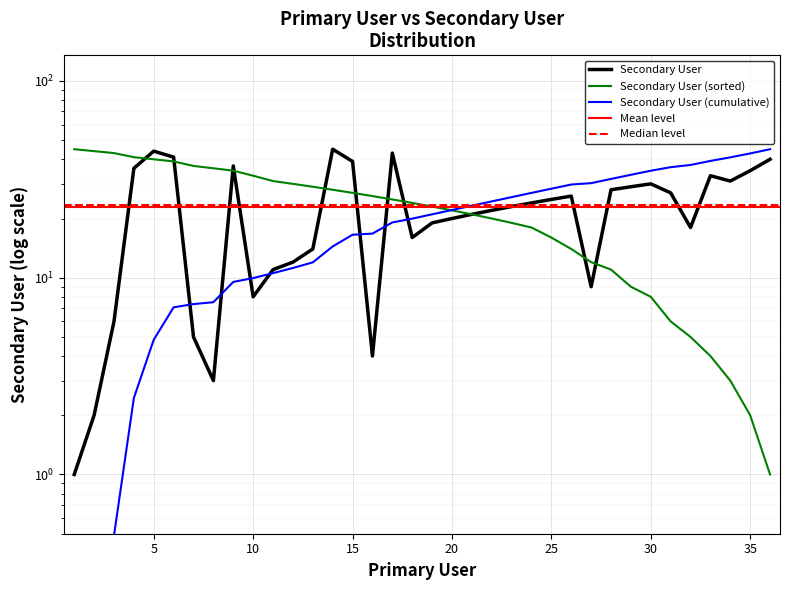

What is the minimum value shown in the chart?

1